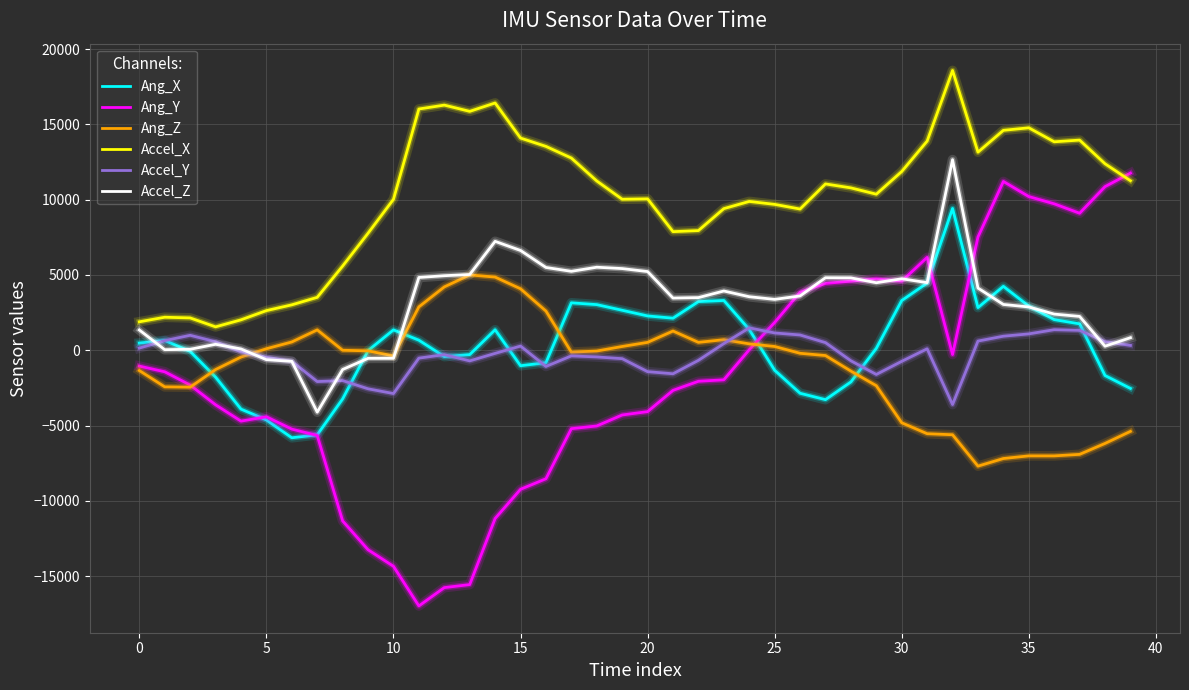

True or false: Ang_Y and Accel_Y cross at least once.

True